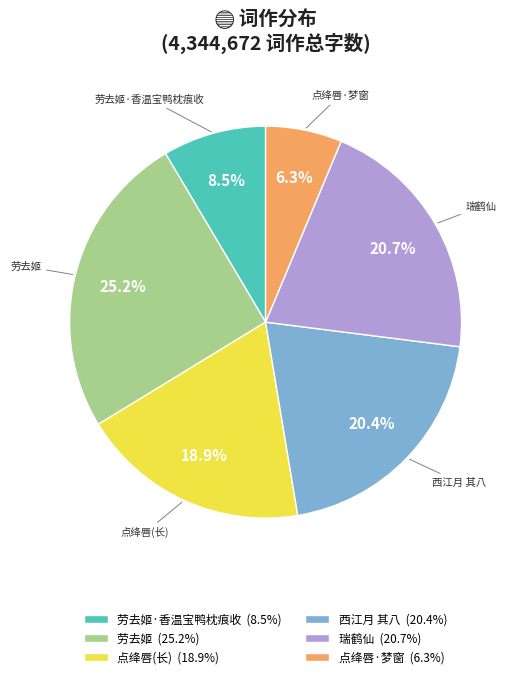

Between 点绛唇(长) (18.9%) and 劳去姬·香温宝鸭枕痕收 (8.5%), which is larger?

点绛唇(长) (18.9%)